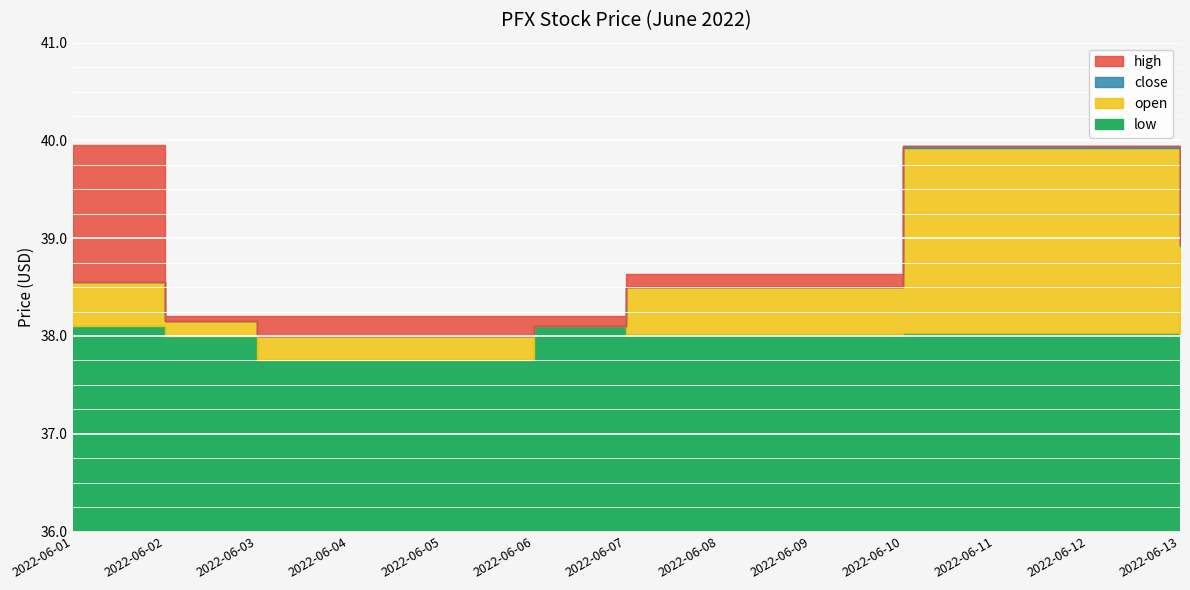

Rank the categories by close value from highest to lowest.

2022-06-10, 2022-06-13, 2022-06-01, 2022-06-07, 2022-06-02, 2022-06-06, 2022-06-03